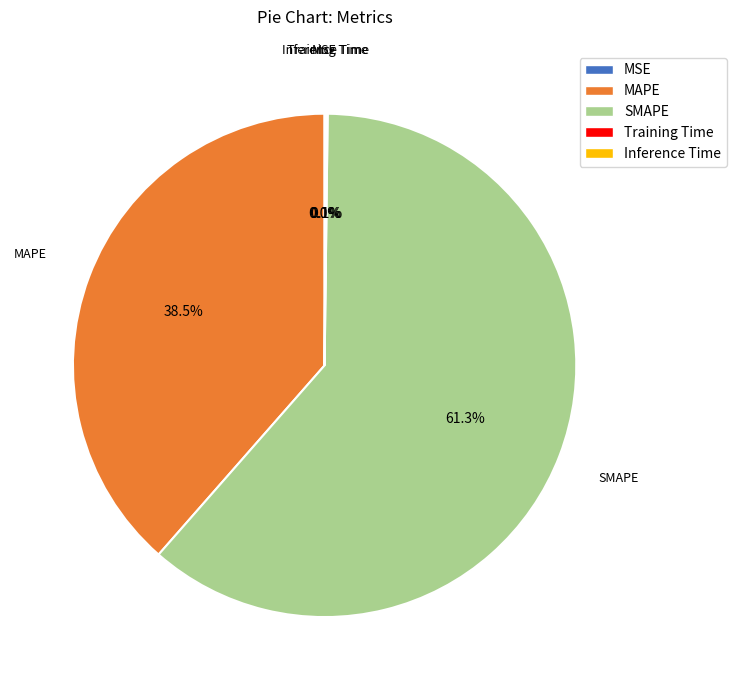

Which has a higher value, SMAPE or MAPE?

SMAPE